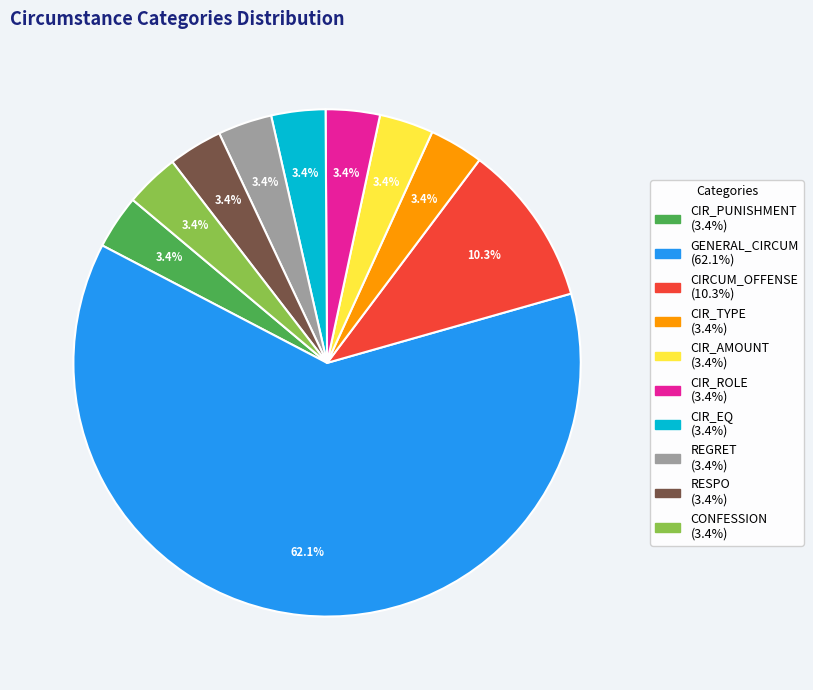

What is the largest slice in the pie chart?

GENERAL_CIRCUM